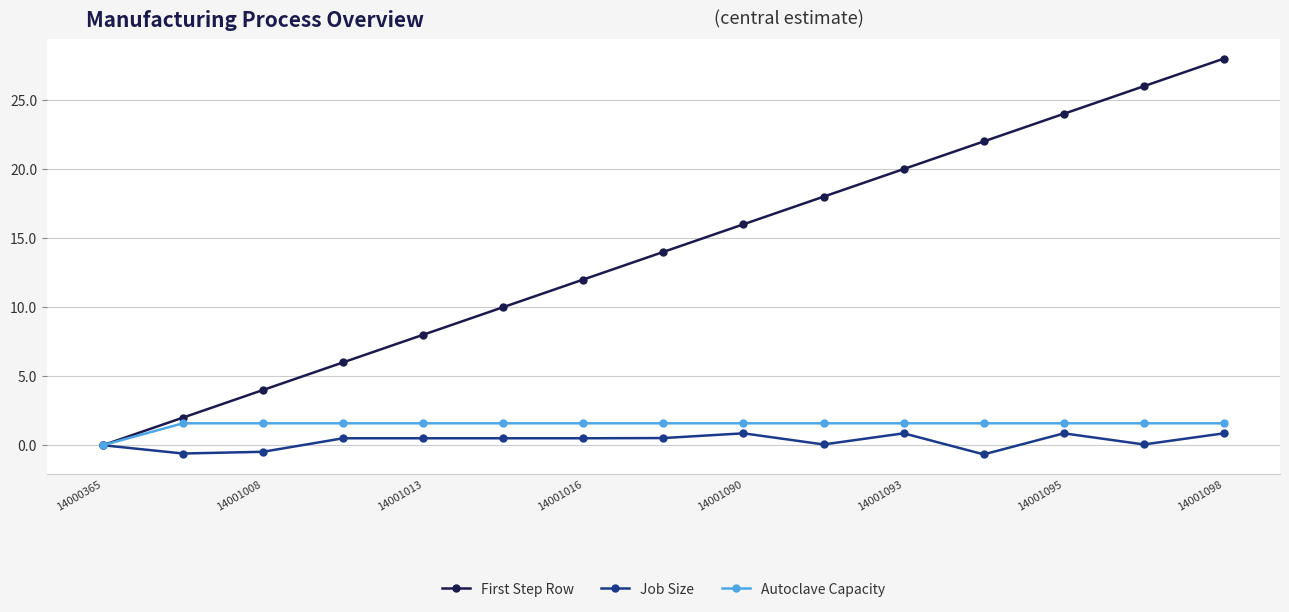

What is the value of the Autoclave Capacity point at the 2nd from the left?

1.6